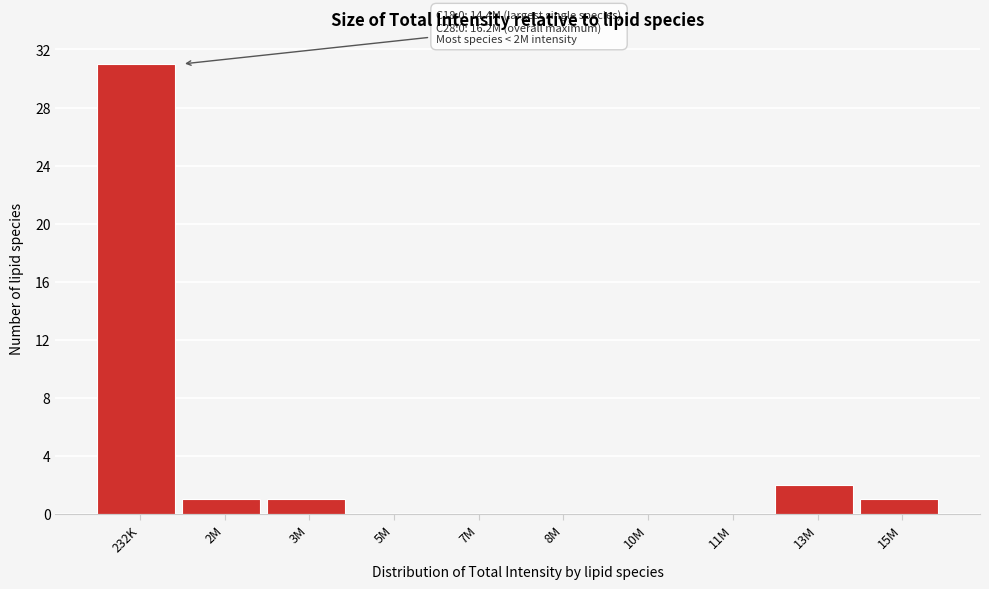

Reading right to left, what are all the values shown in this chart?

15M=1	13M=2	11M=0	10M=0	8M=0	7M=0	5M=0	3M=1	2M=1	232K=31